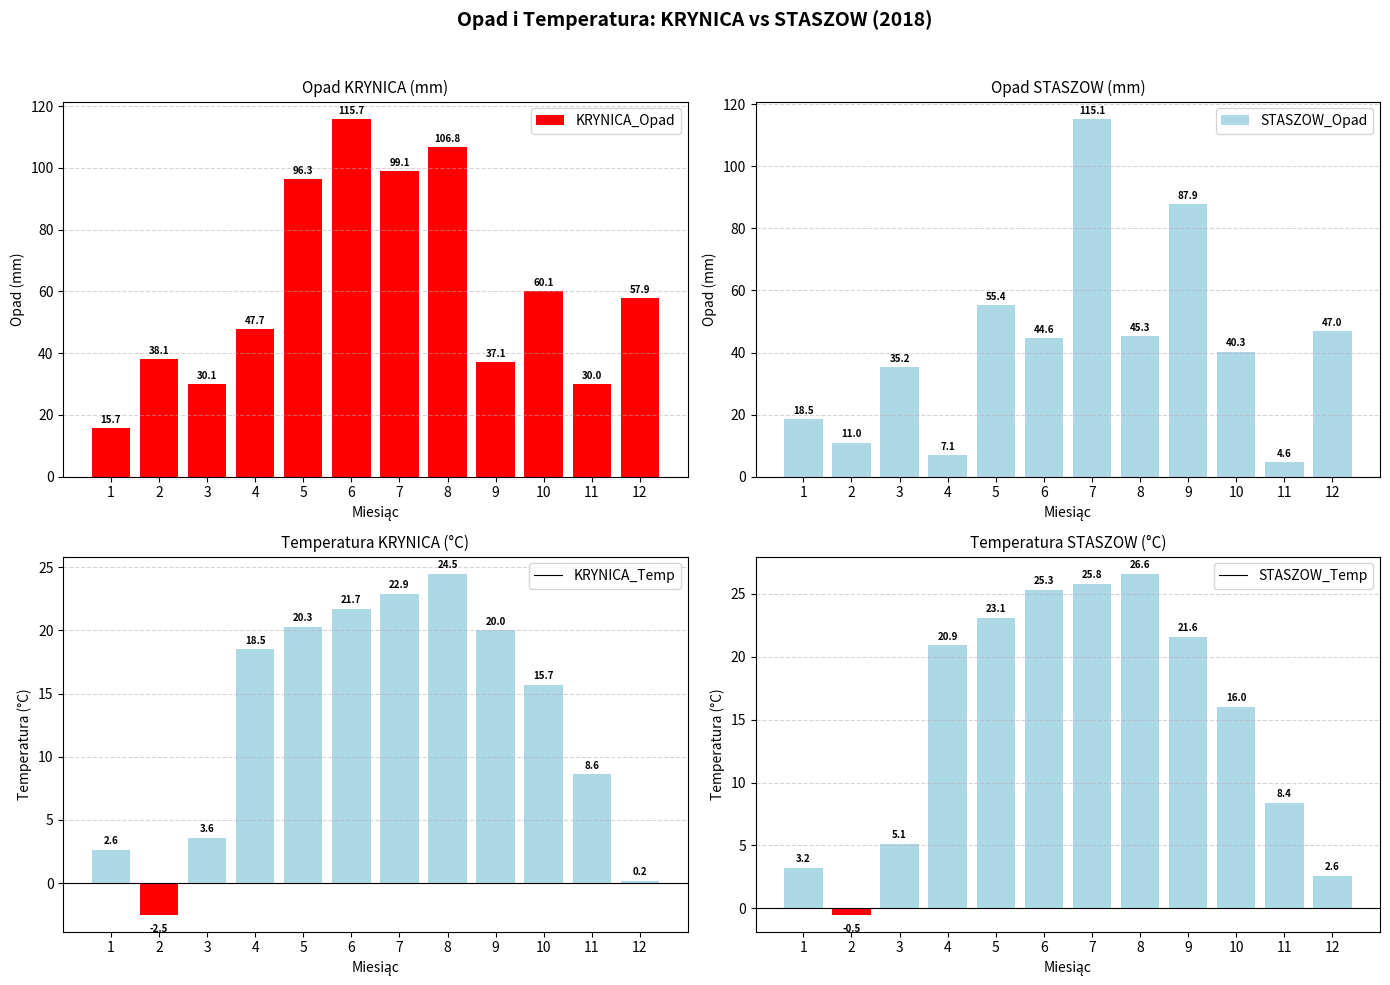

True or false: STASZOW_Opad has a value of 6.6 at 2.

False